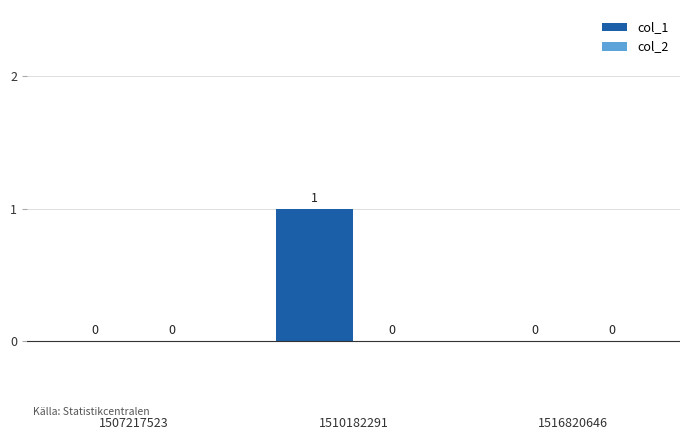

Count the number of categories in the chart.

3